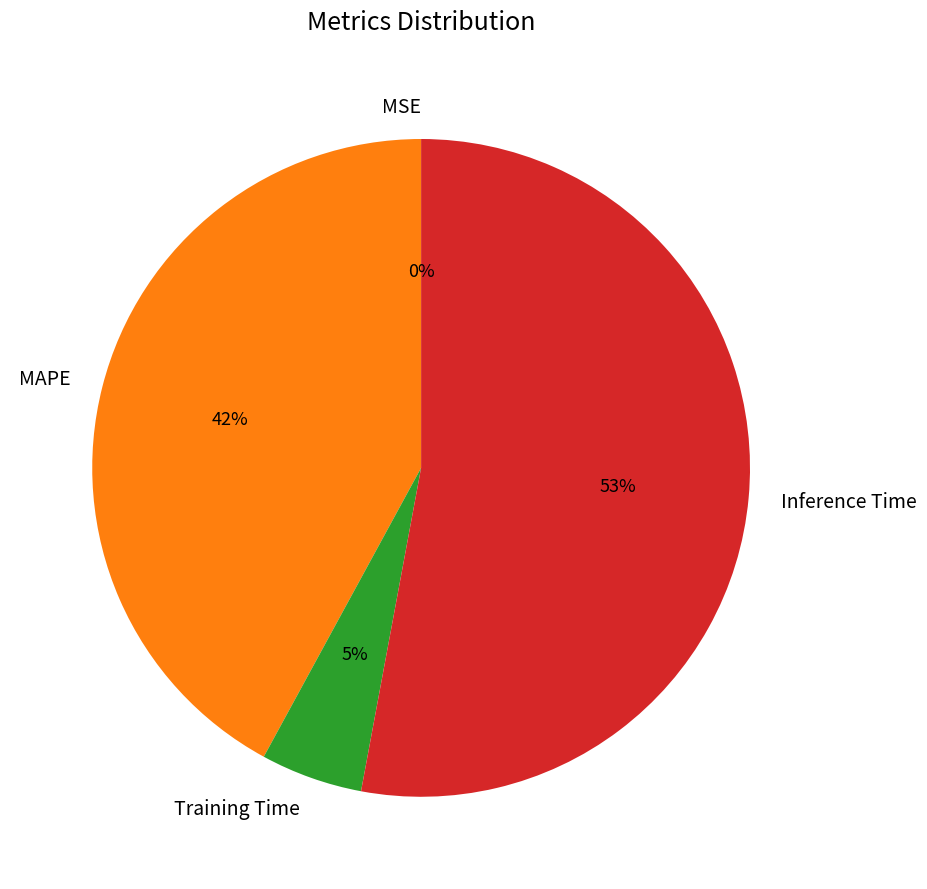

To the nearest percent, what is the difference between the MAPE and Training Time slice percentages?

37%